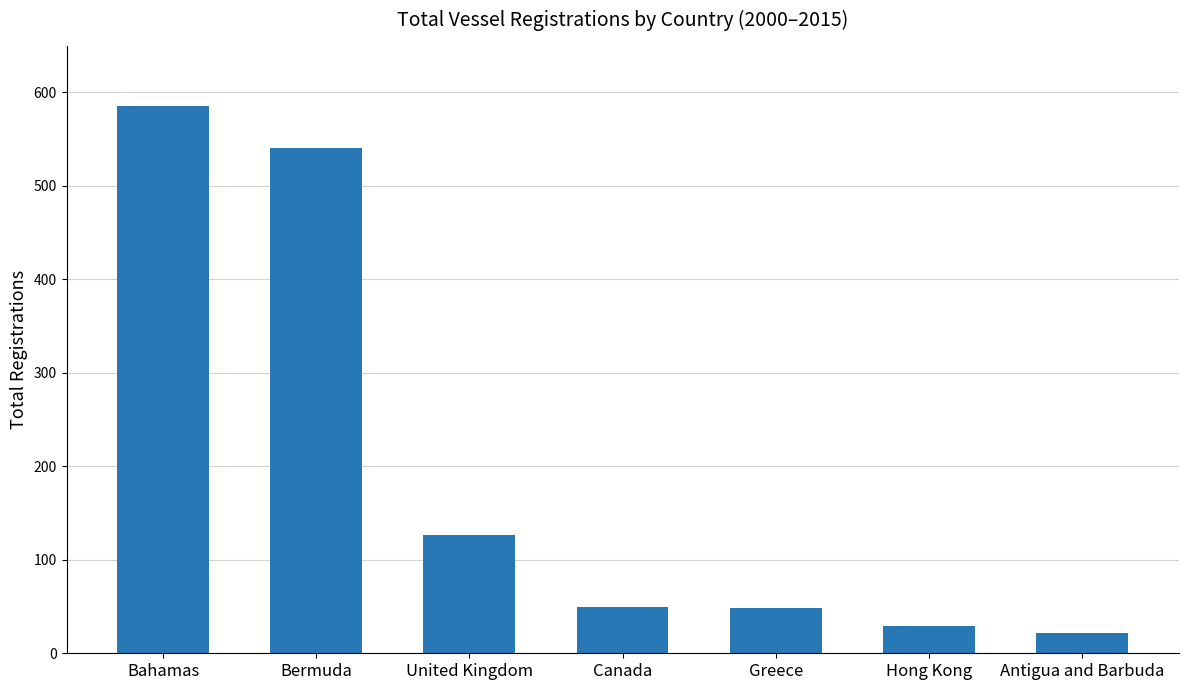

The value at United Kingdom is 126. True or false?

True